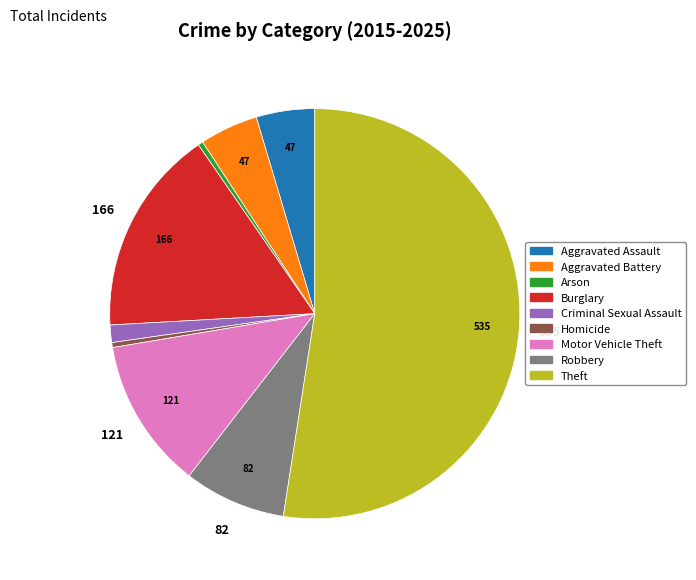

How many segments does this pie chart have?

9